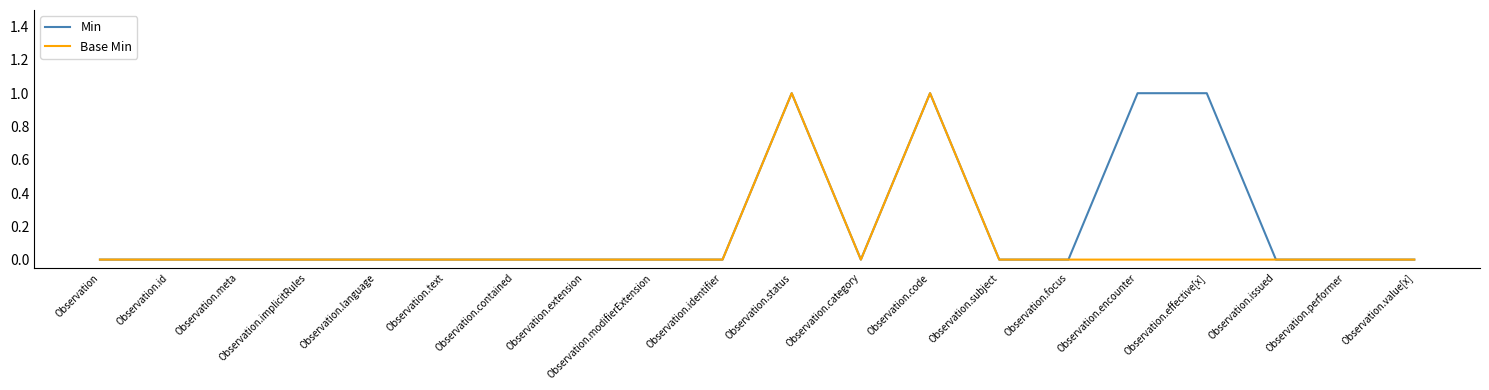

Rank the series by their average value, from highest to lowest.

Min, Base Min